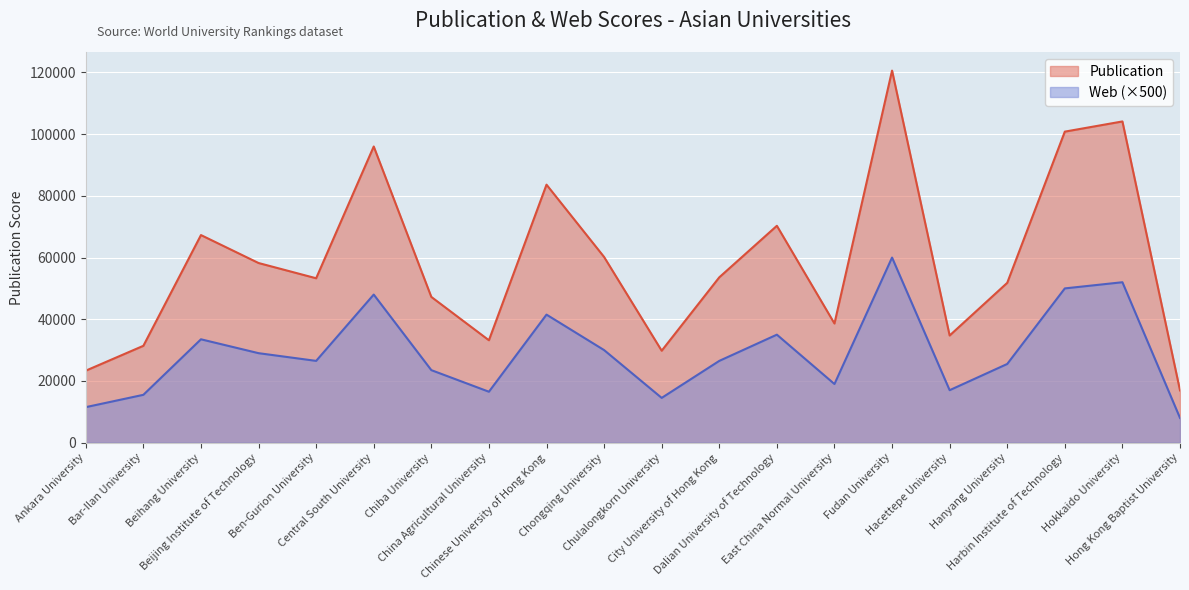

How many data points in Publication are less than 53591?

10